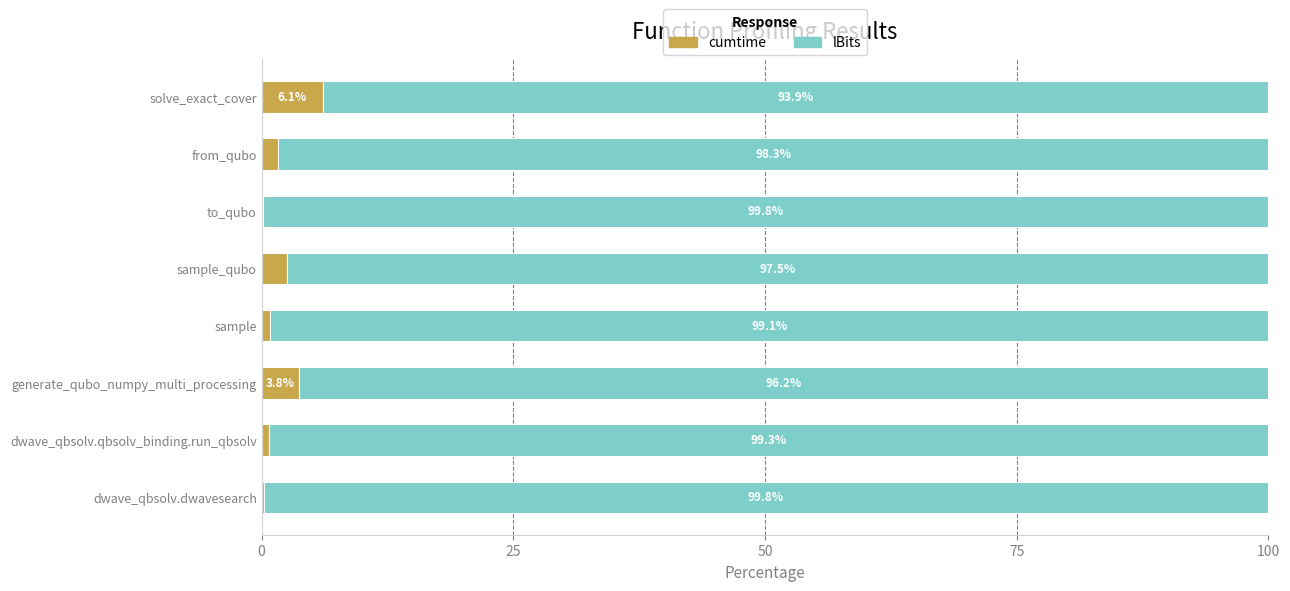

What is the approximate value of cumtime at generate_qubo_numpy_multi_processing?

3.8